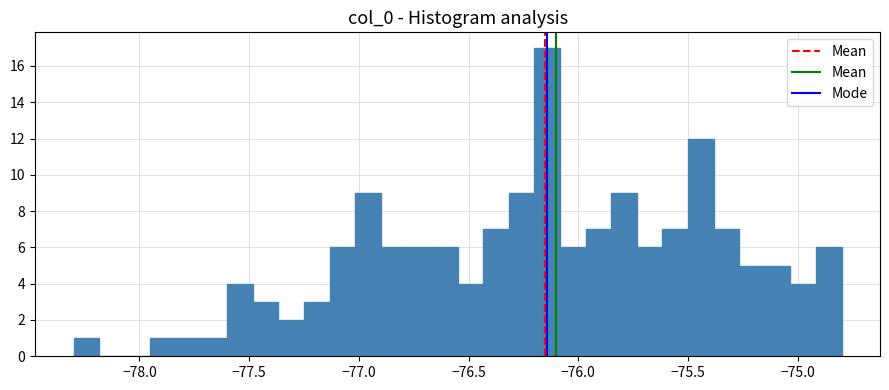

Read against the x-axis, roughly where is the centre of the tallest bar?

-76.15